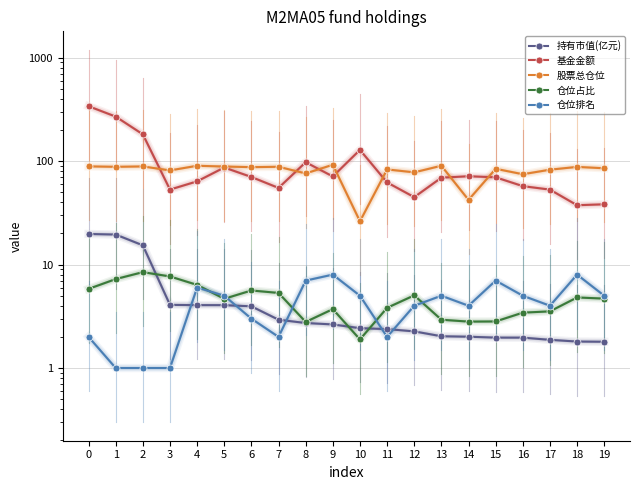

What is the lowest value of the 仓位排名 series?

1.0